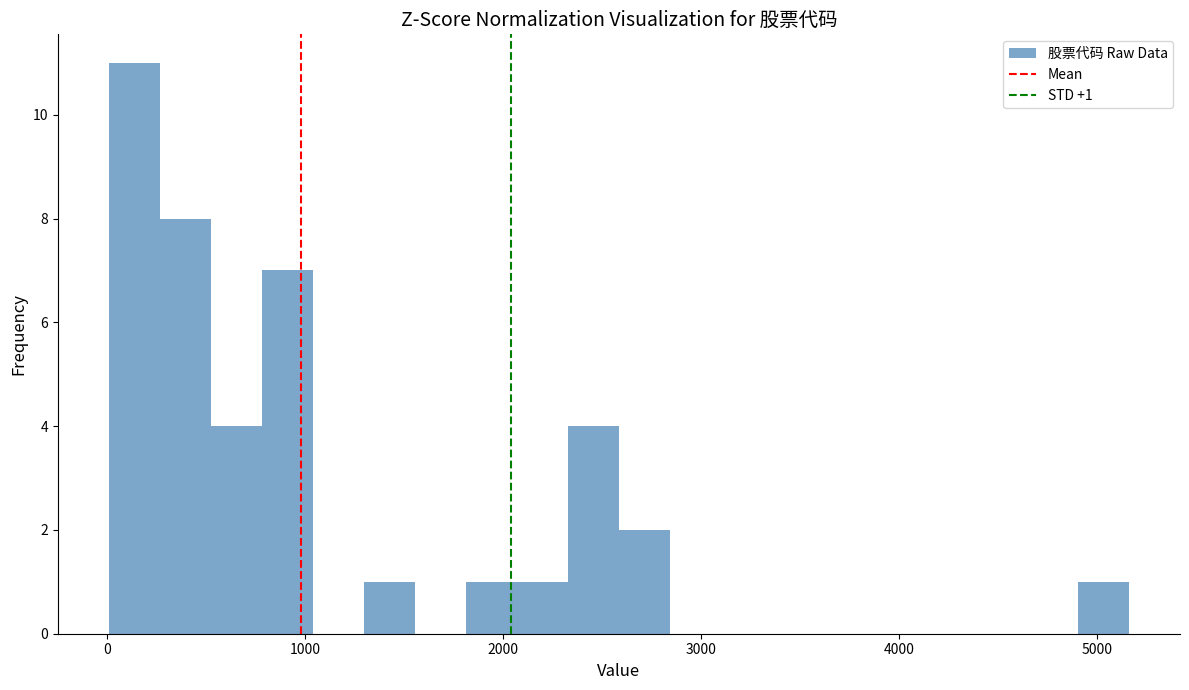

Around what value on the x-axis is the tallest bar? Give the approximate position of its centre, as read against the axis.

100